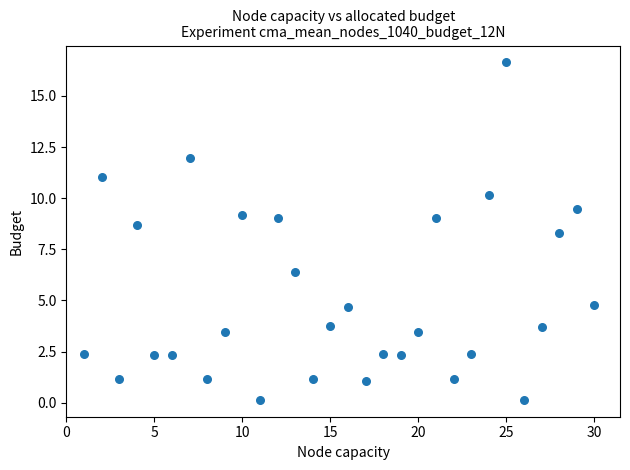

What is the range of Y values (max minus min)?

16.5